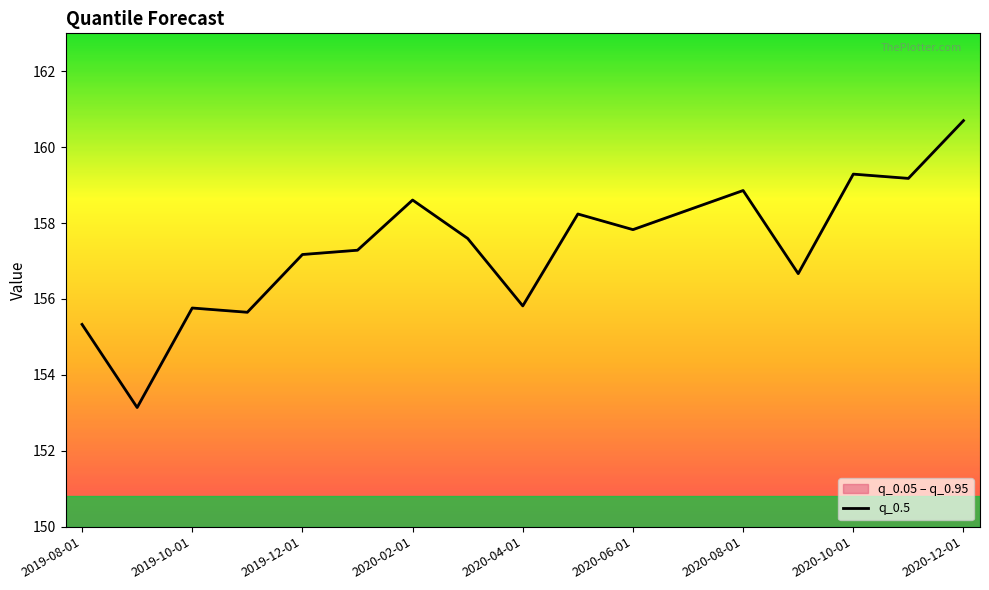

At which label does the data first exceed 157?

2019-12-01